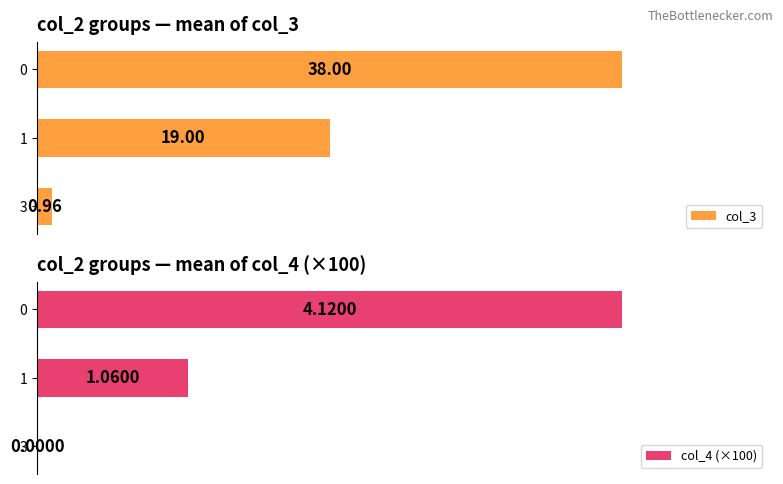

List the labels in order of col_3 value, largest first.

0, 1, 3